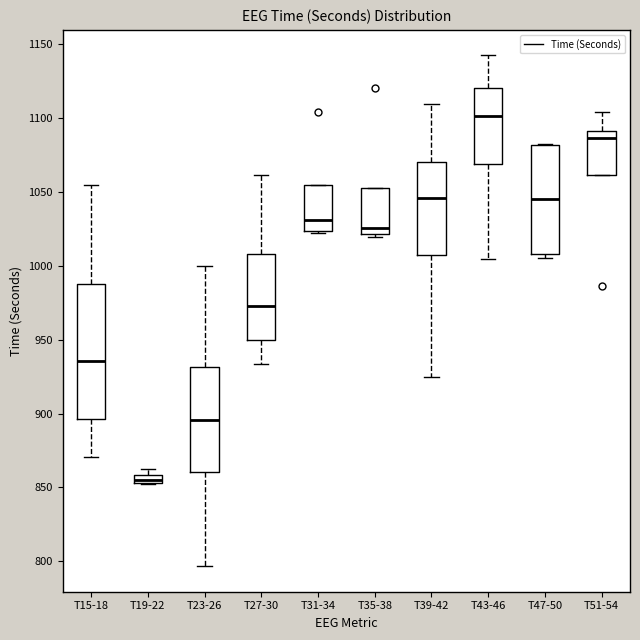

Where is the upper edge of the box for T51-54 on the y-axis? The values are not printed on the chart, so give them approximately, as read against the axis.

1090